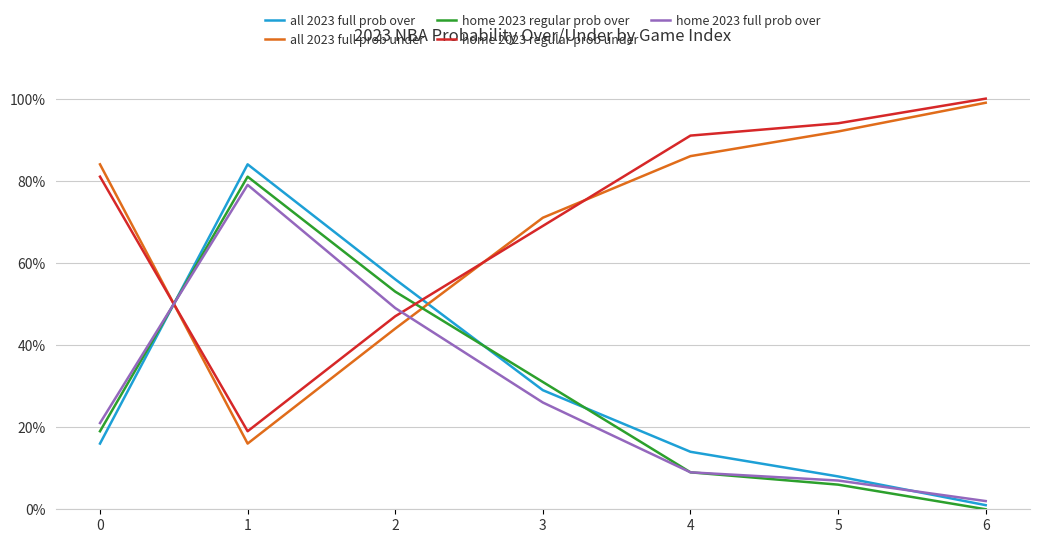

Between which two adjacent categories do home 2023 regular prob under and all 2023 full prob over first intersect?

0 and 1